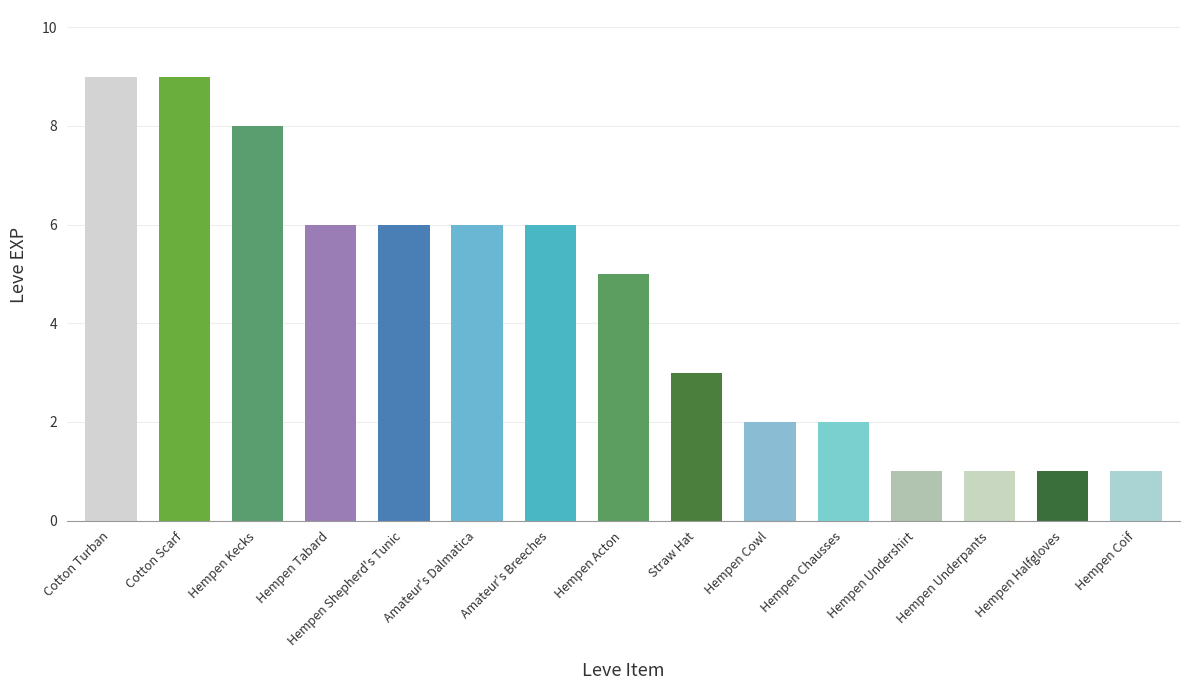

How many values are below 5?

7